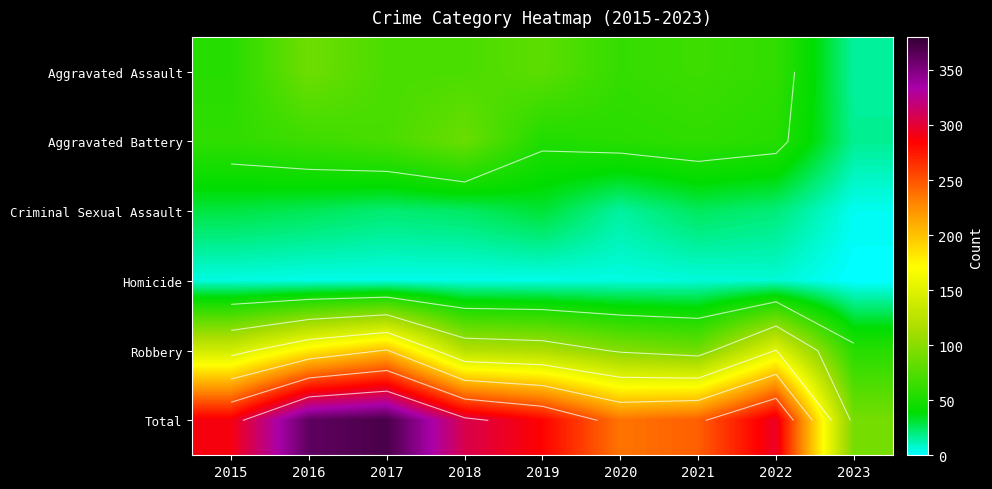

Is the value of Criminal Sexual Assault at 2020 greater than the value of Aggravated Assault at 2019?

No